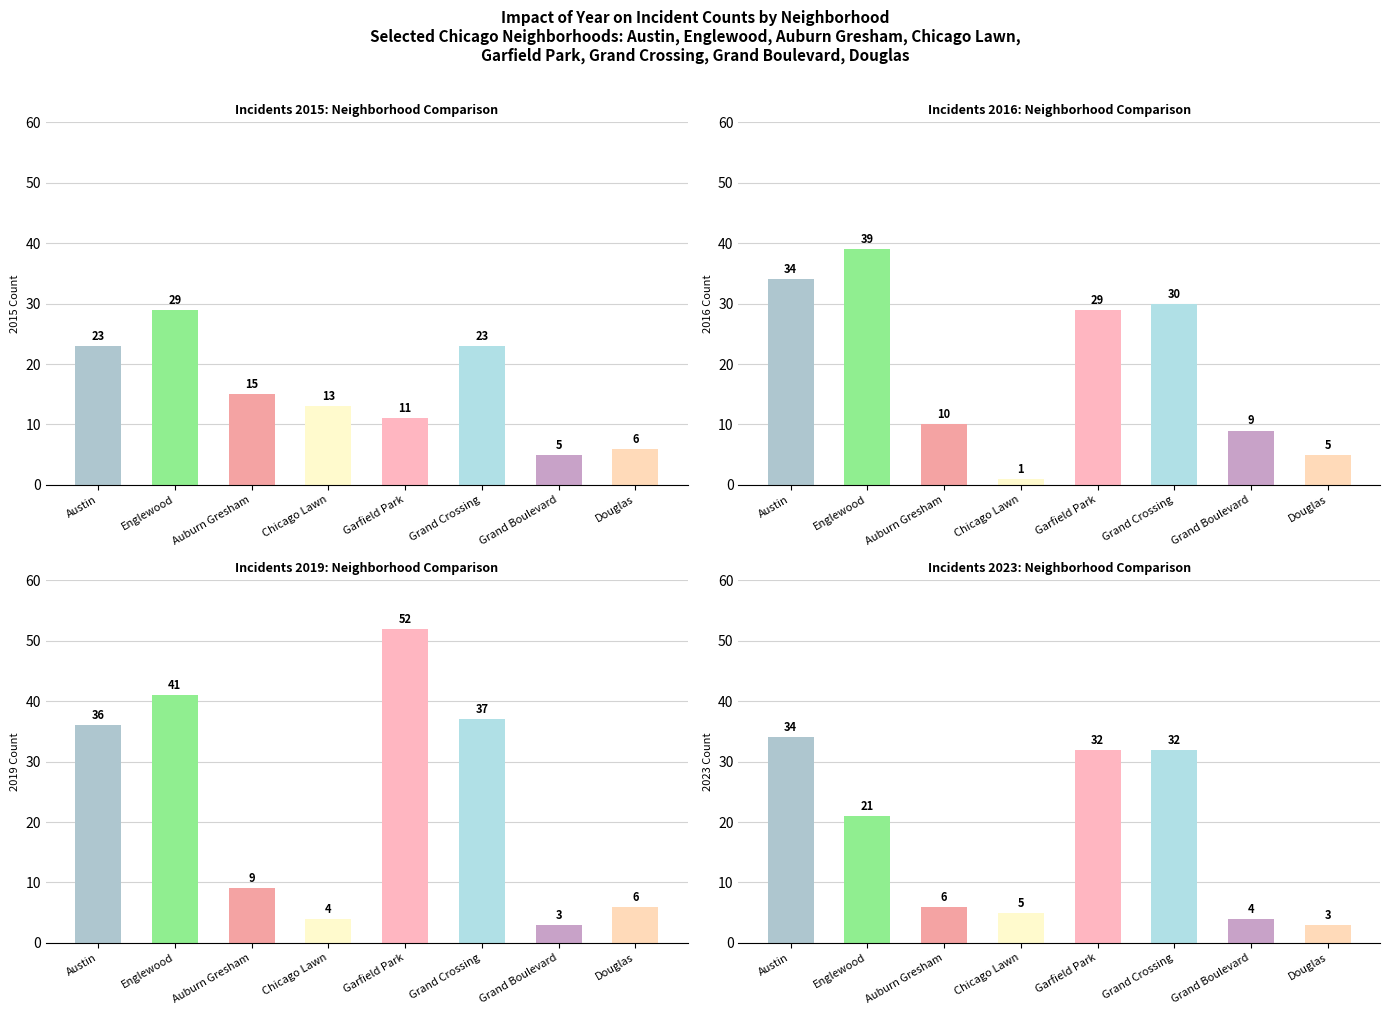

What are all the series names shown in the legend?

2015, 2019, 2023, 2016